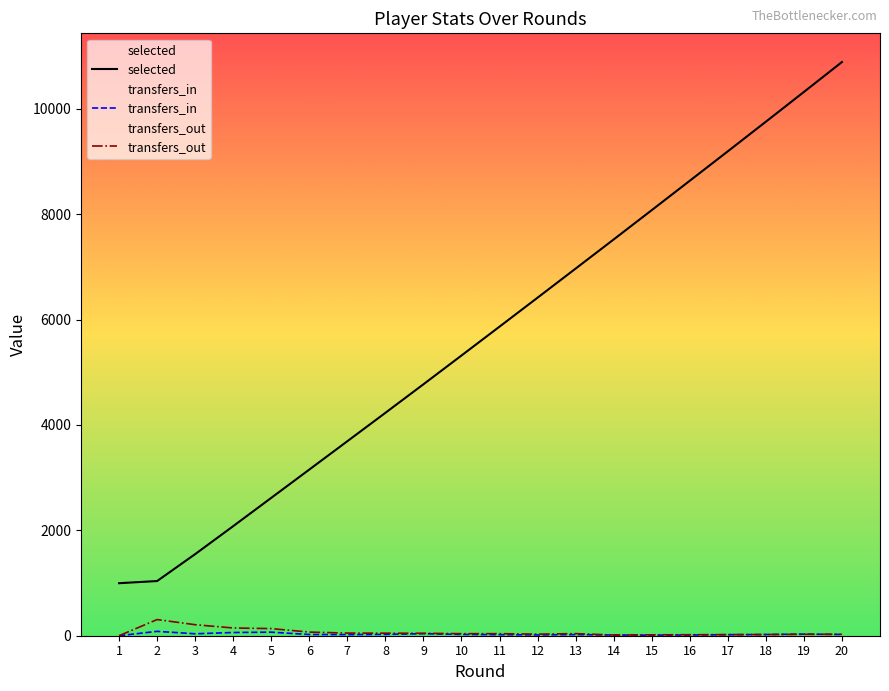

What is the value of the transfers_in point at the 14th from the left?

13